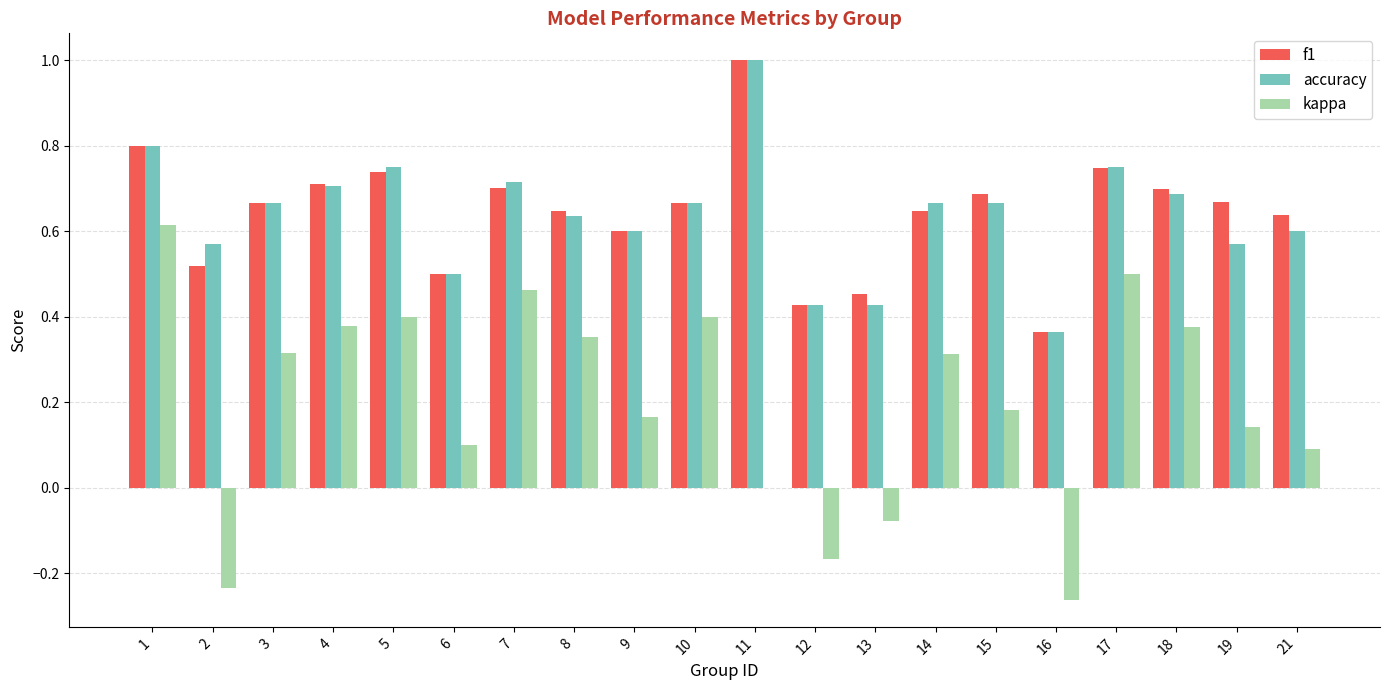

Count the number of categories in the chart.

20